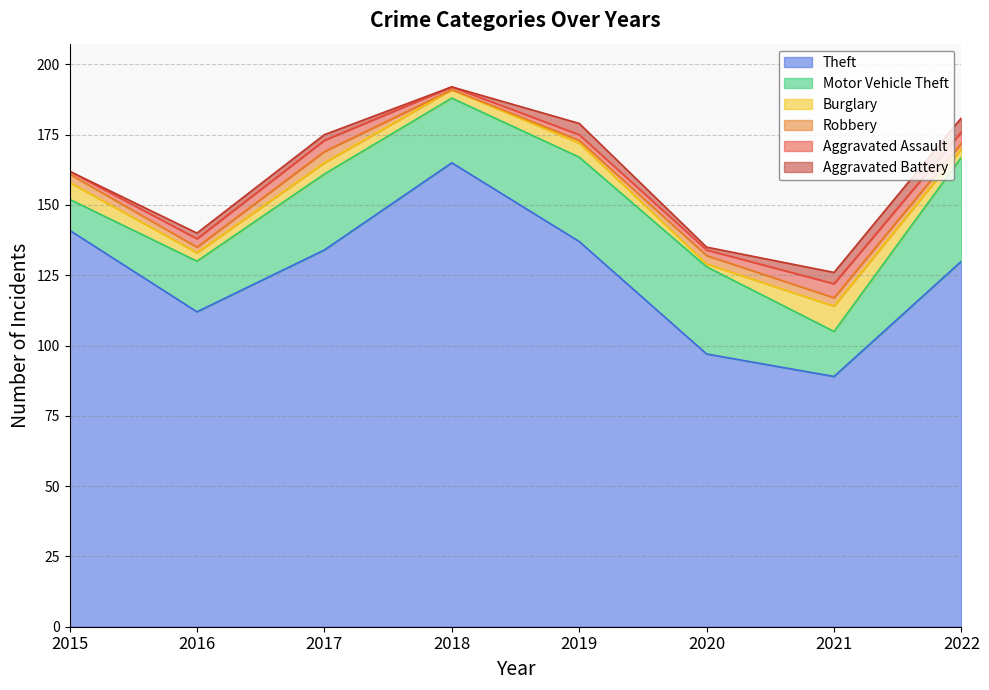

Between 2015 and 2020, which series saw the biggest shift?

Theft